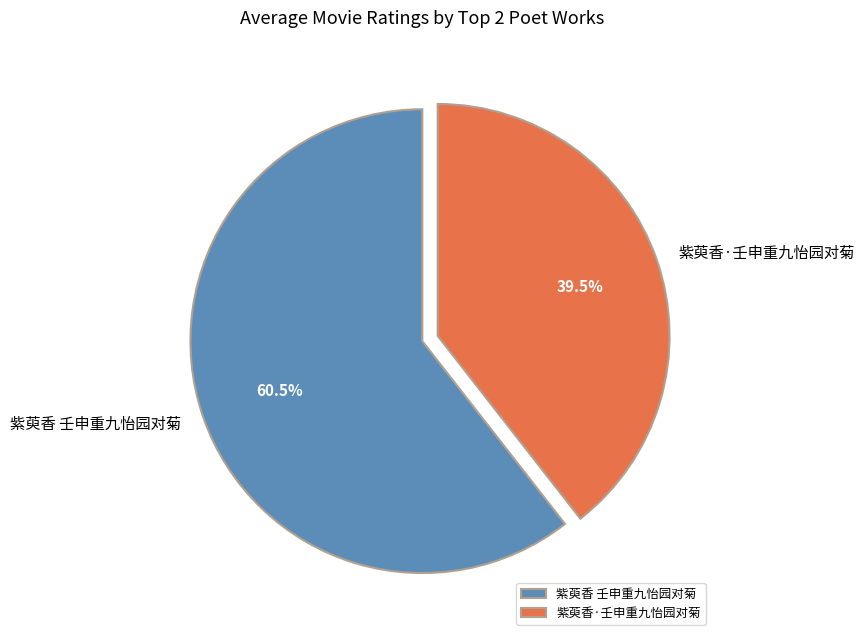

What is the total percentage of 紫萸香 壬申重九怡园对菊 and 紫萸香·壬申重九怡园对菊?

100.0%